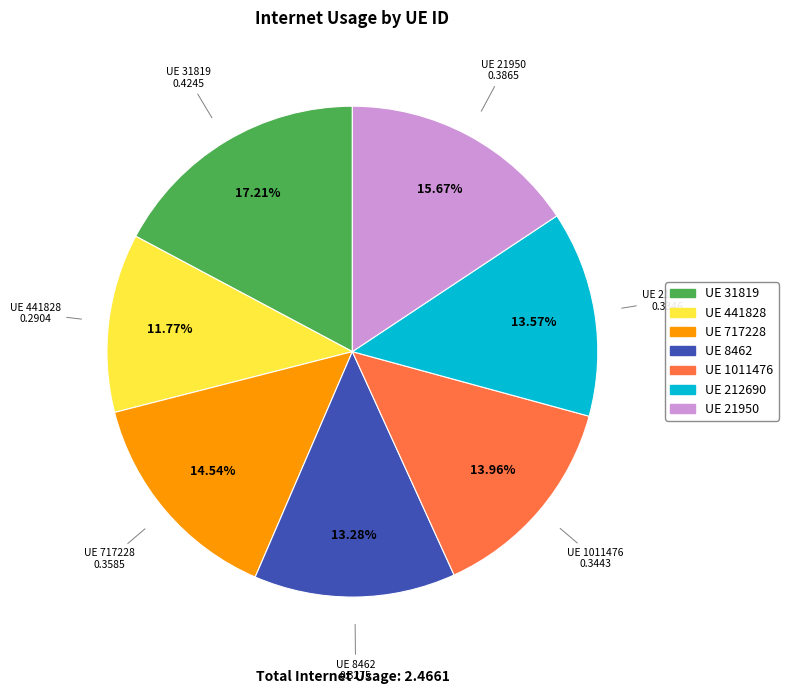

Is there any slice that represents more than half of the pie?

No